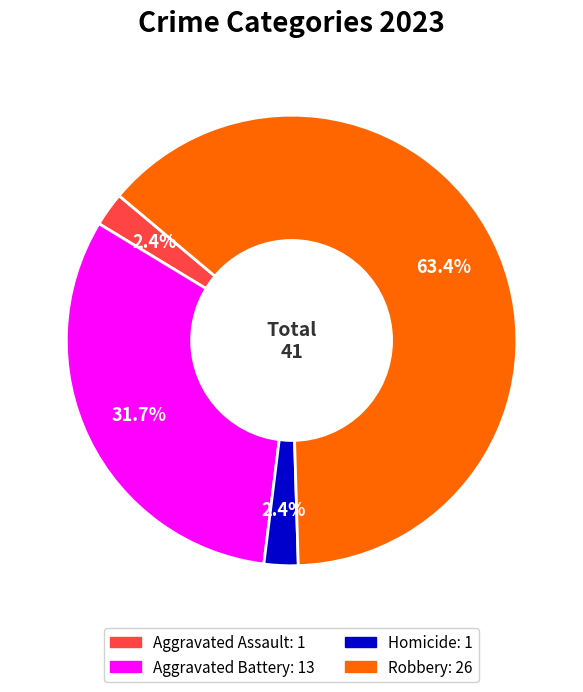

Is there any slice that represents more than half of the pie?

Yes